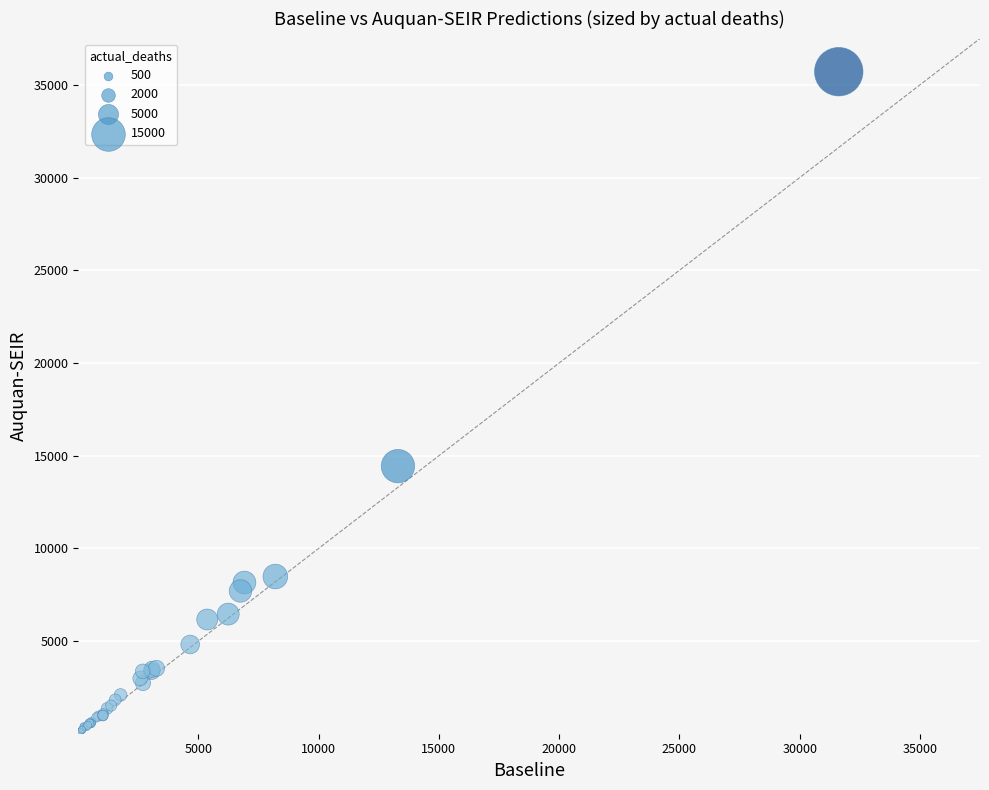

What Y value in the scatter plot is closest to 17862?

14438